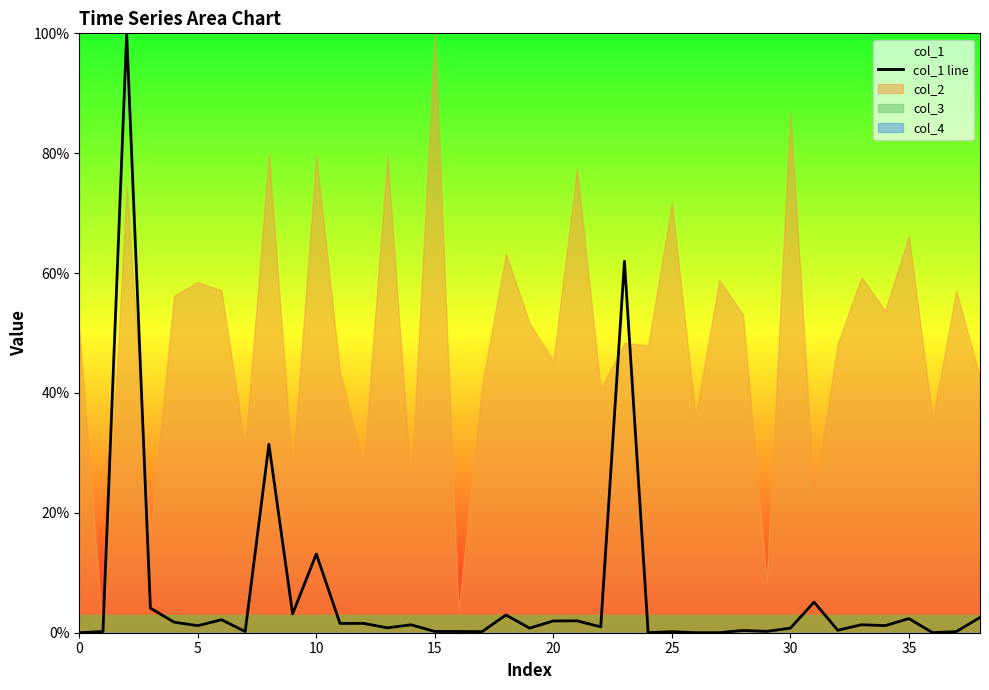

What is the maximum value for col_1 line?

100.0